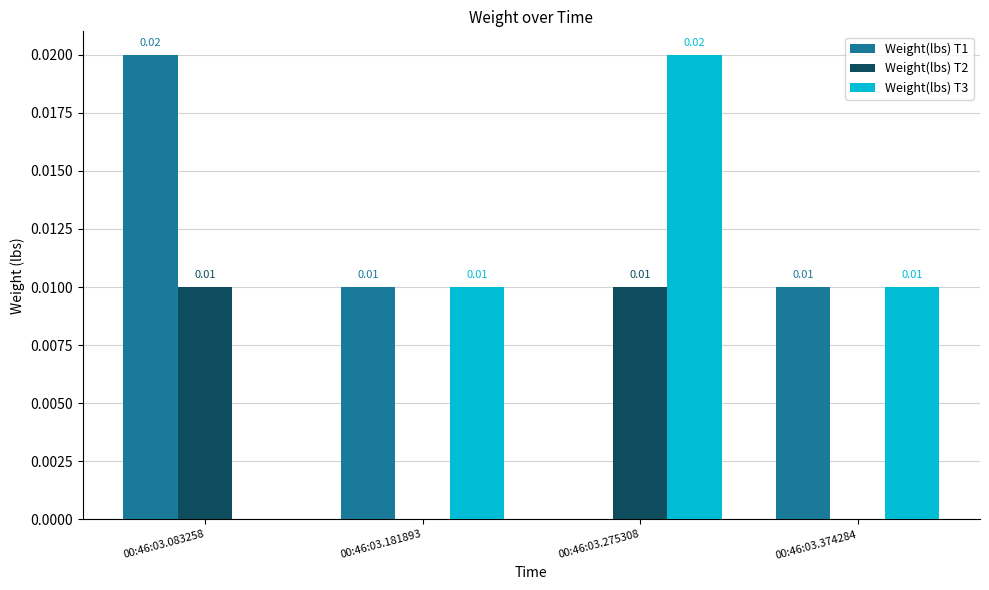

How many groups of bars are there?

4